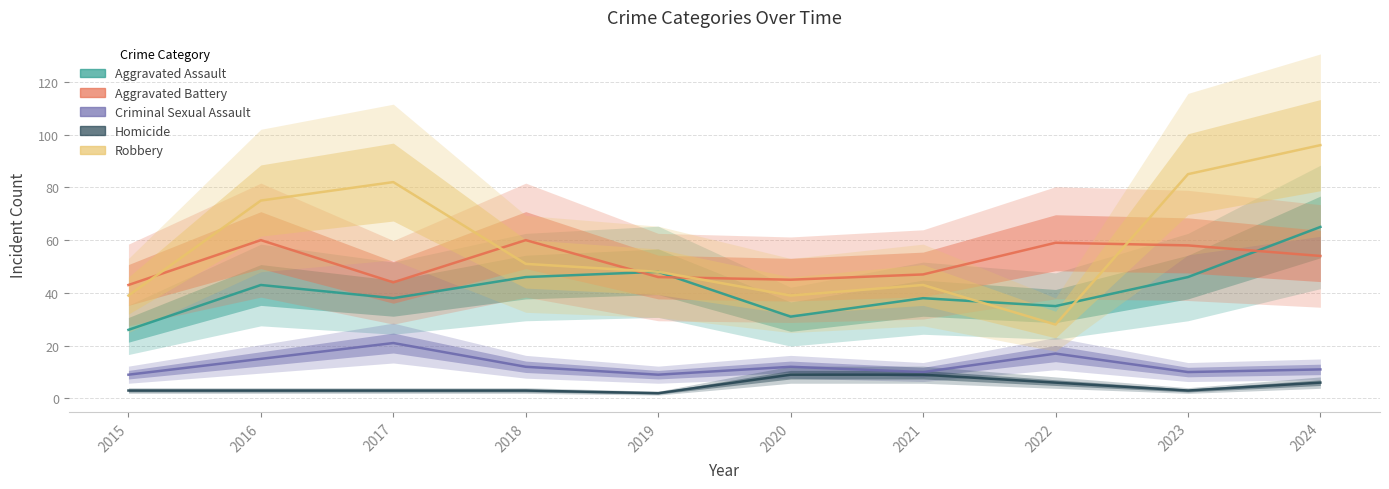

How many interior local valleys does the Criminal Sexual Assault series have?

3